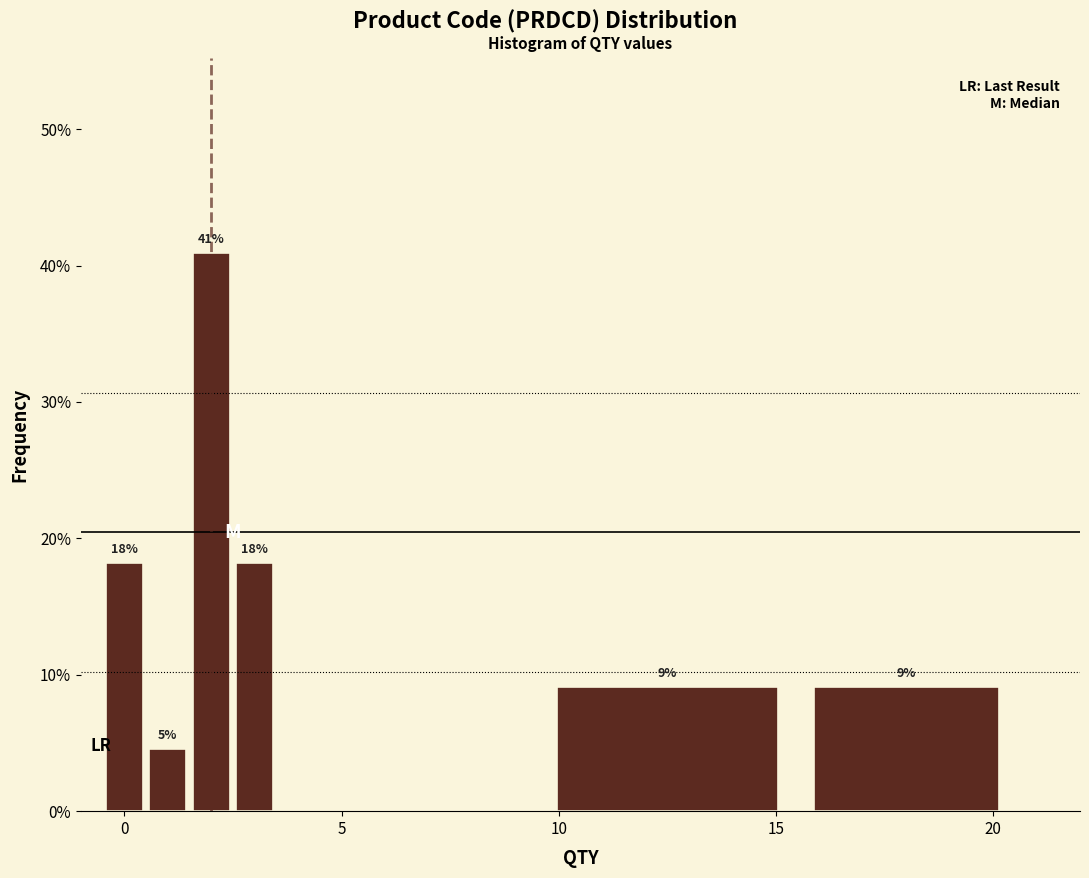

Around what value on the x-axis is the tallest bar? Give the approximate position of its centre, as read against the axis.

2.0